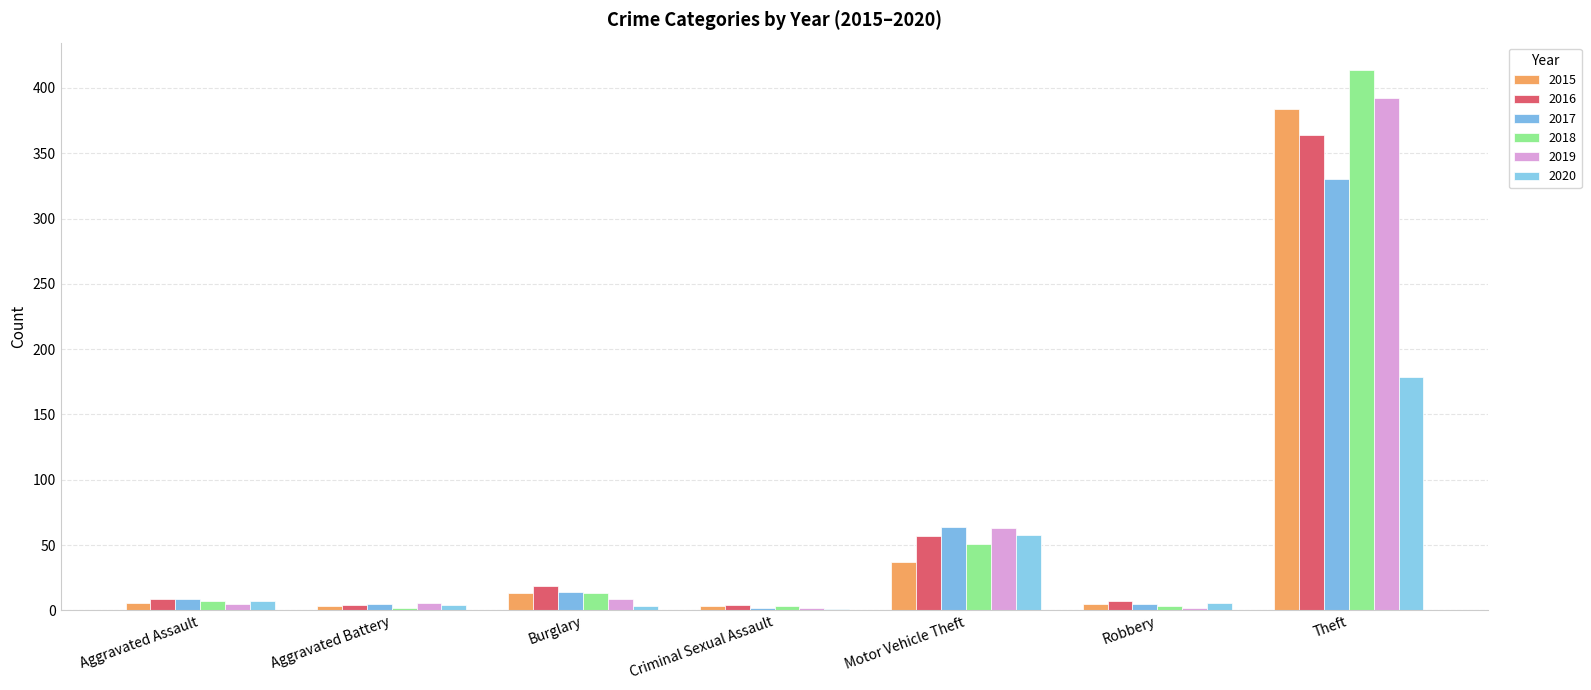

What is the minimum value shown in the chart?

1